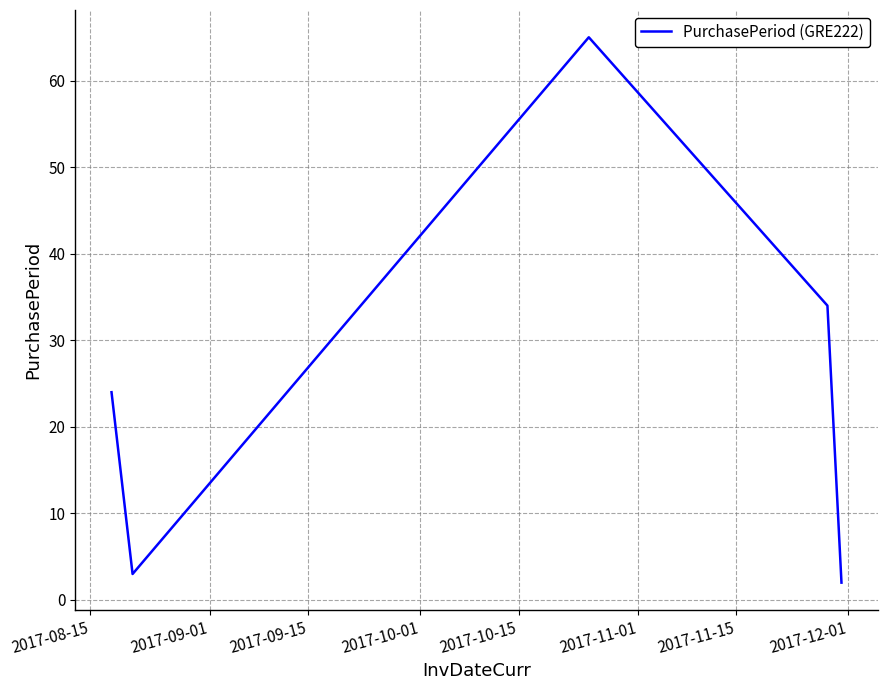

Count the number of categories in the chart.

5